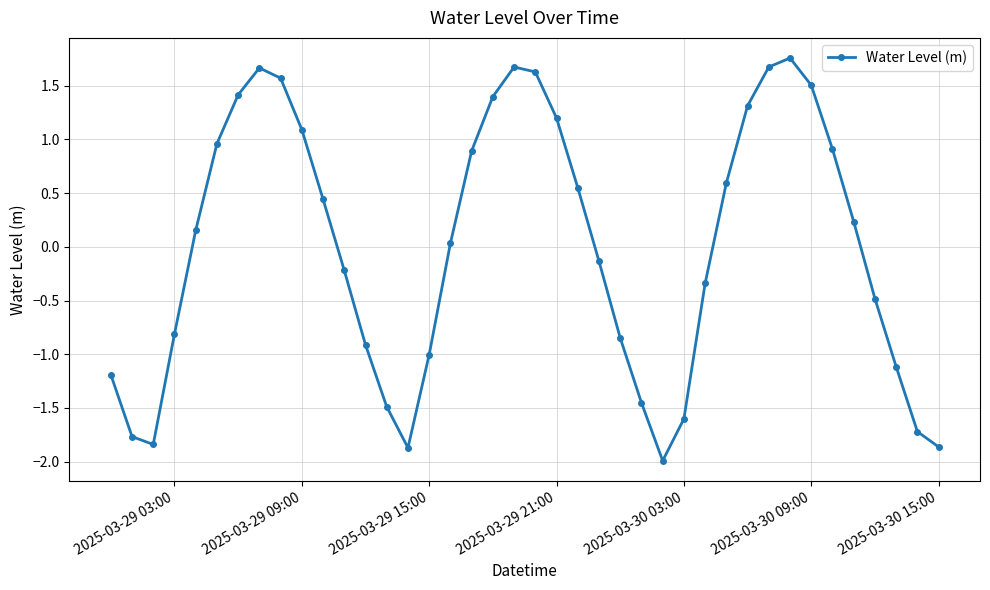

How many interior local valleys (lower than both neighbors) does the data have?

3